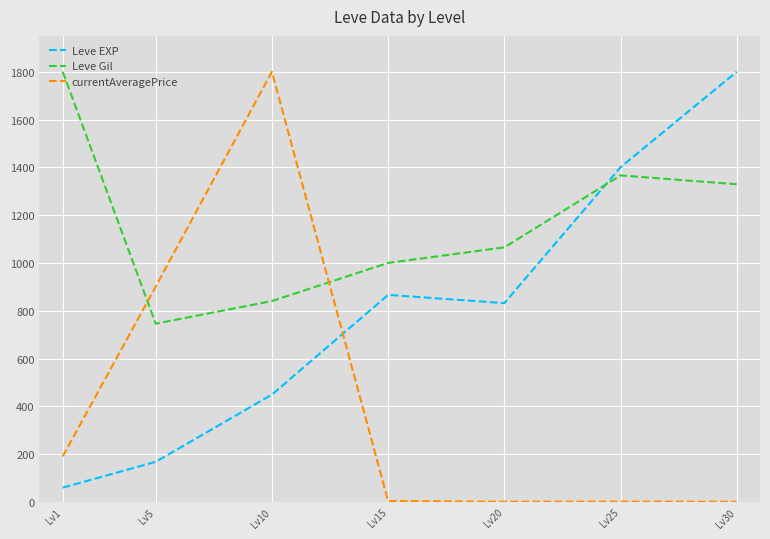

What is the total value across all series at Lv5?

1815.0